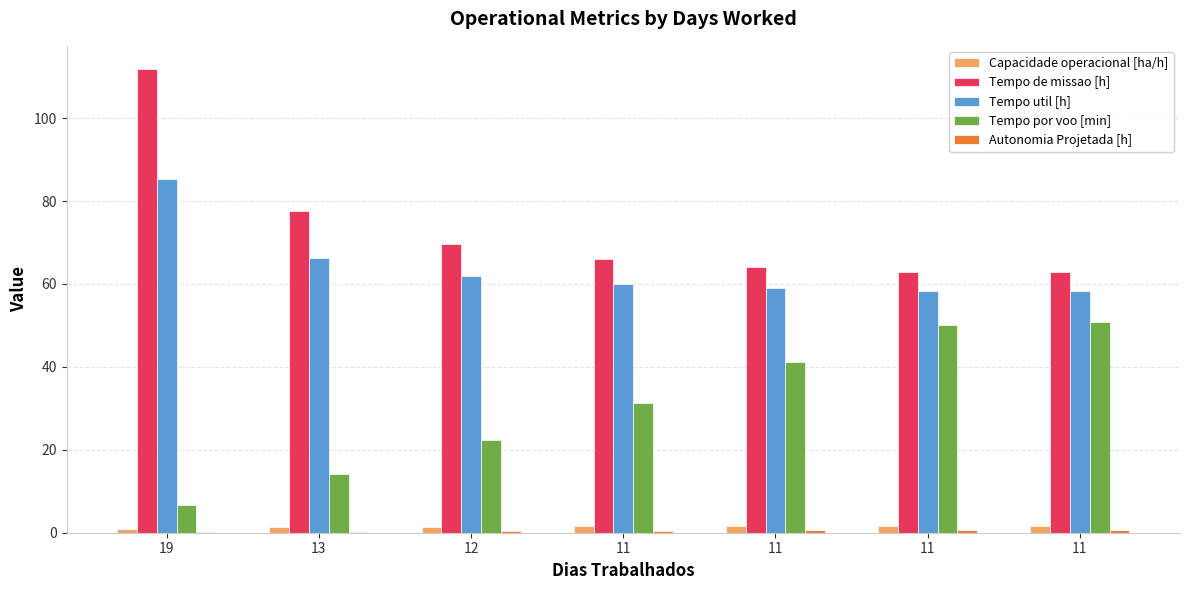

The value of Tempo util [h] at 11 is 58.3. True or false?

True